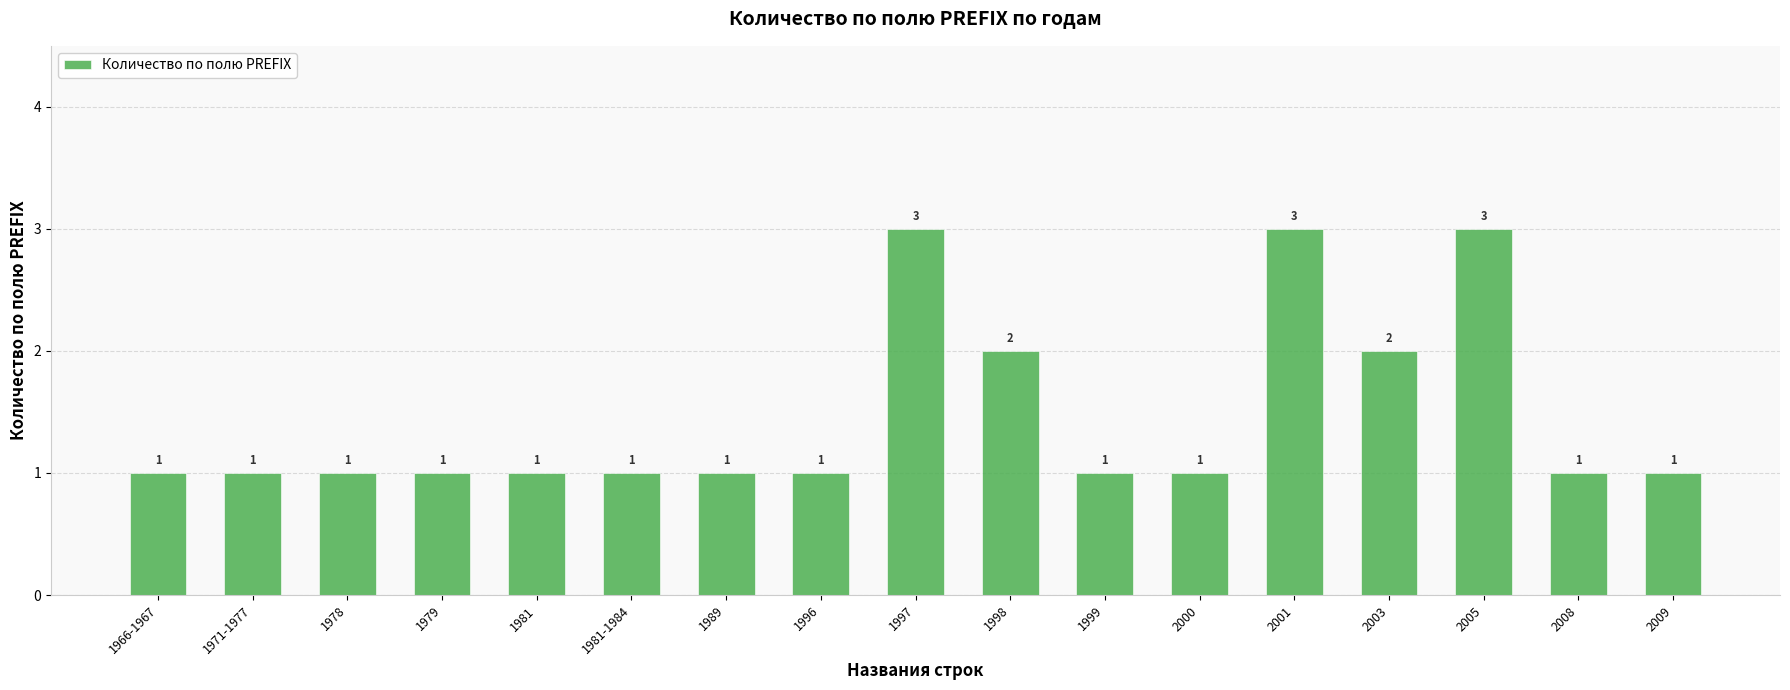

Does the chart contain stacked bars?

No